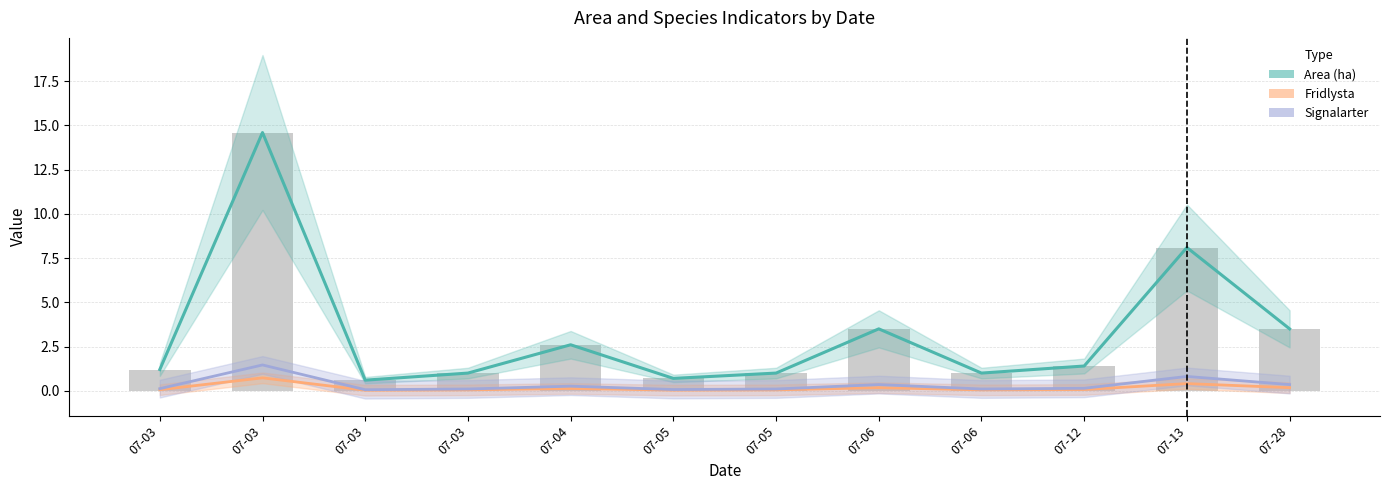

What is the spread (max minus min) of values at 07-04?

2.5